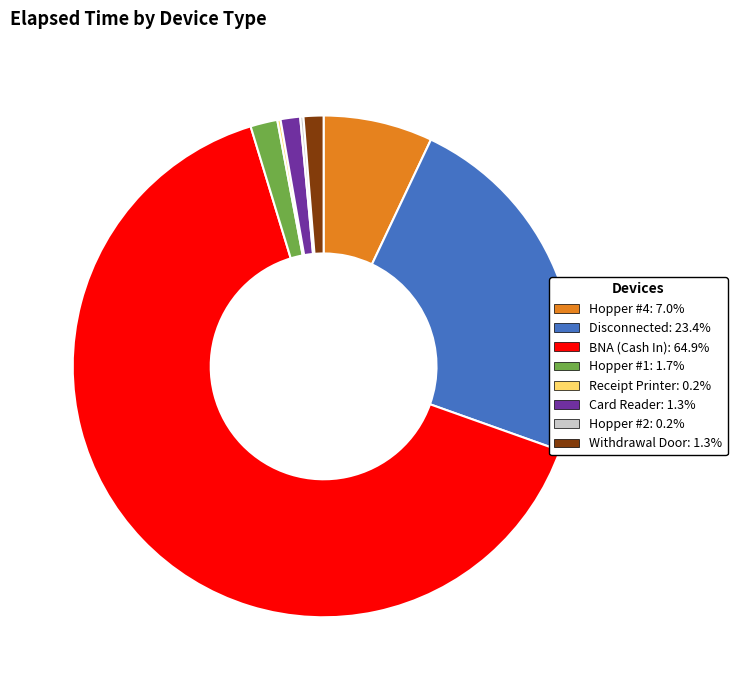

What is the largest slice in the pie chart?

BNA (Cash In)